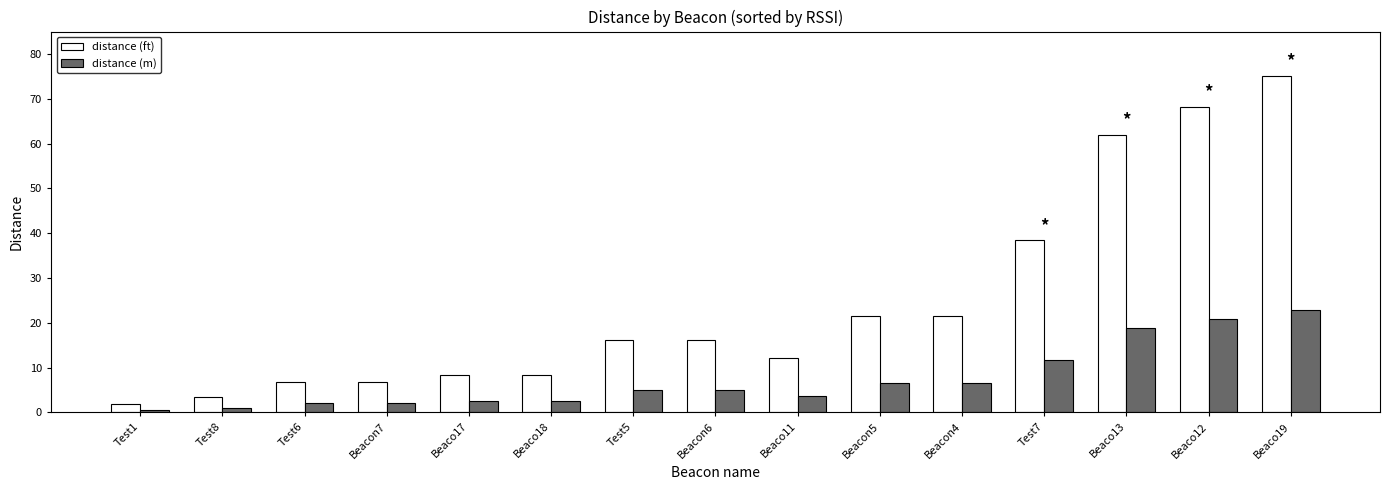

True or false: distance (m) has a value of 0.5 at Test1.

True